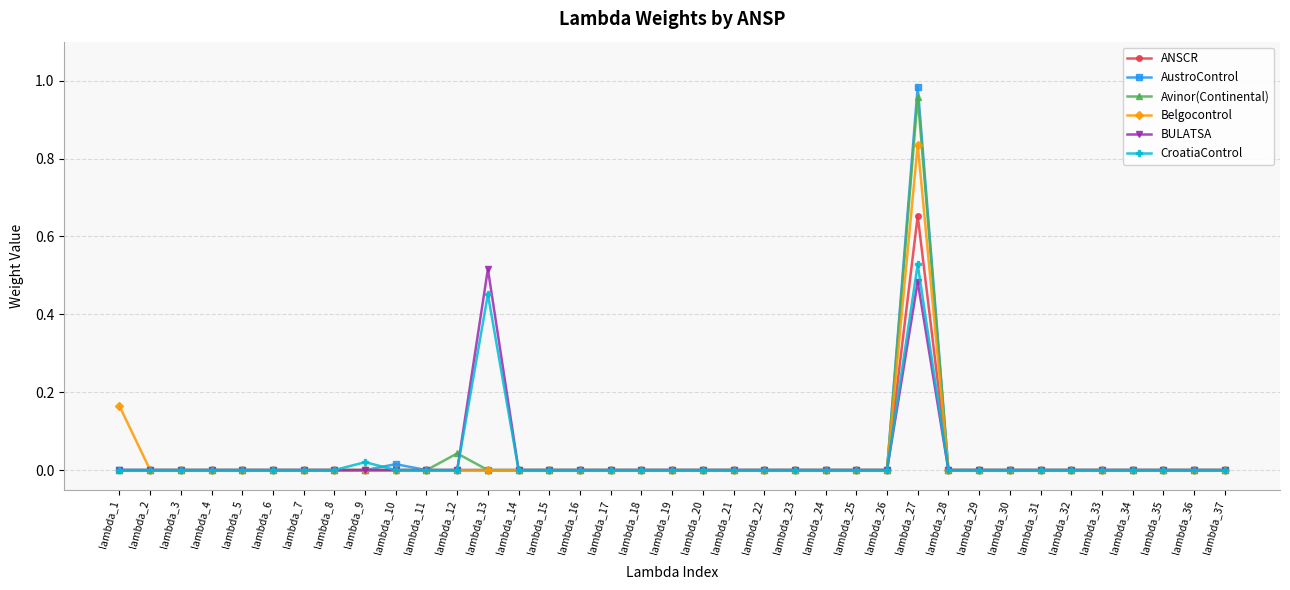

Which series has the widest spread of values?

AustroControl